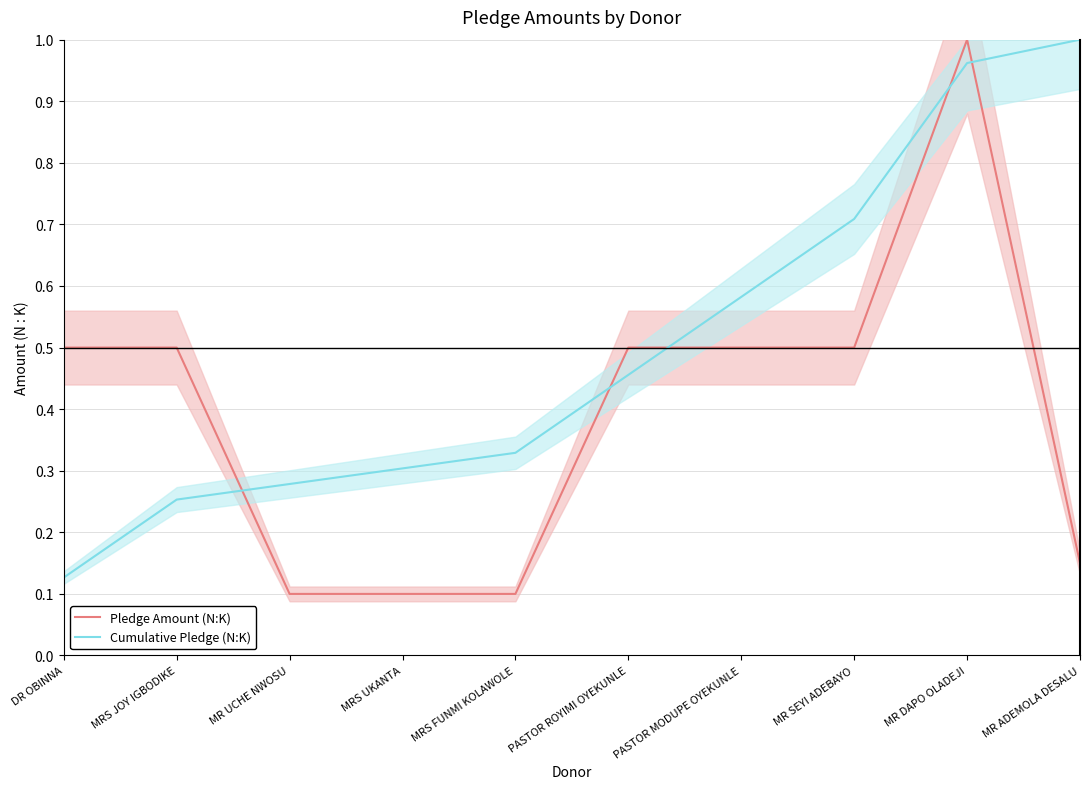

What is the total value across all series at MR DAPO OLADEJI?

2.0